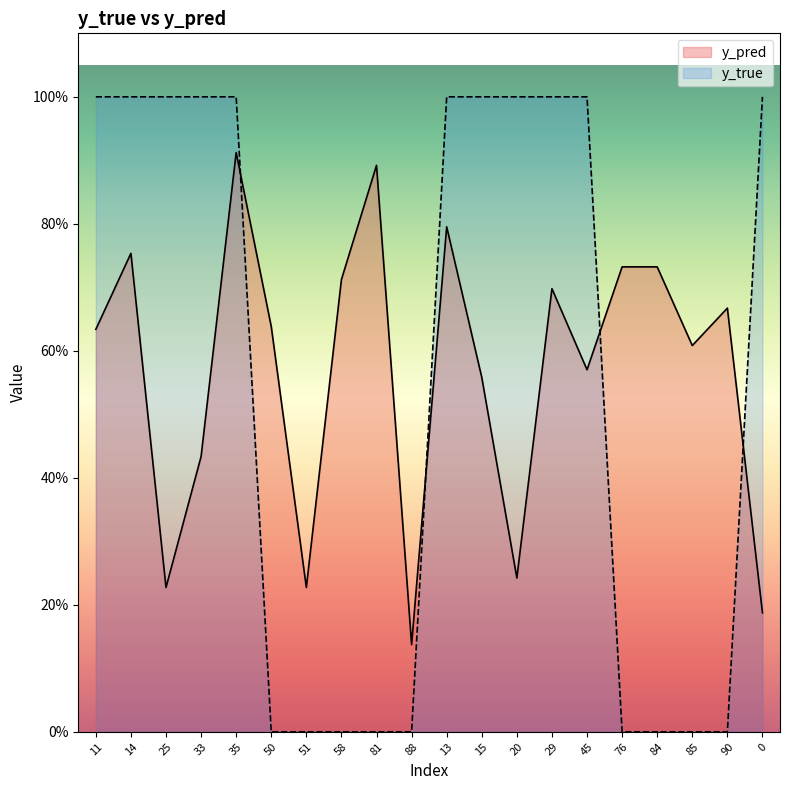

Read the y_pred value at 50.

0.6